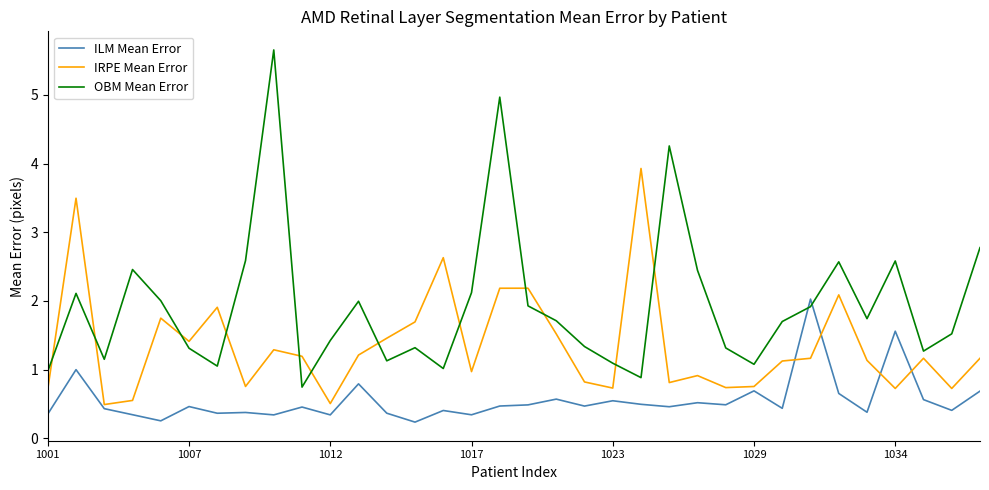

What is the minimum value for IRPE Mean Error?

0.5